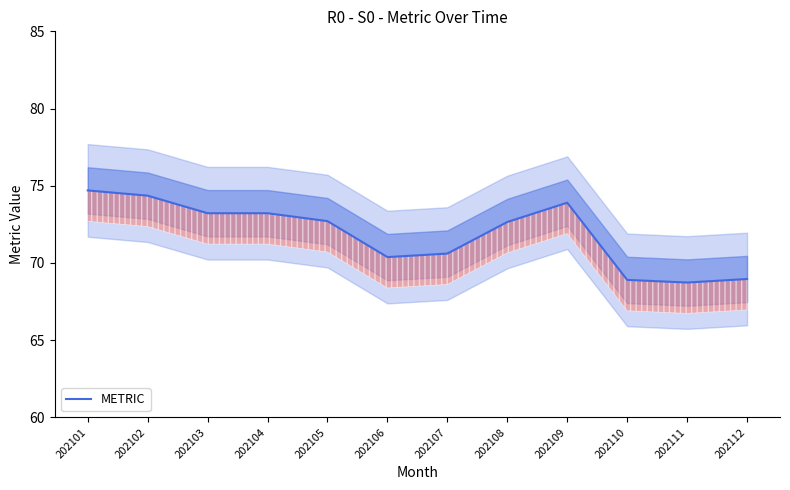

What is the difference between the maximum and minimum values?

6.0